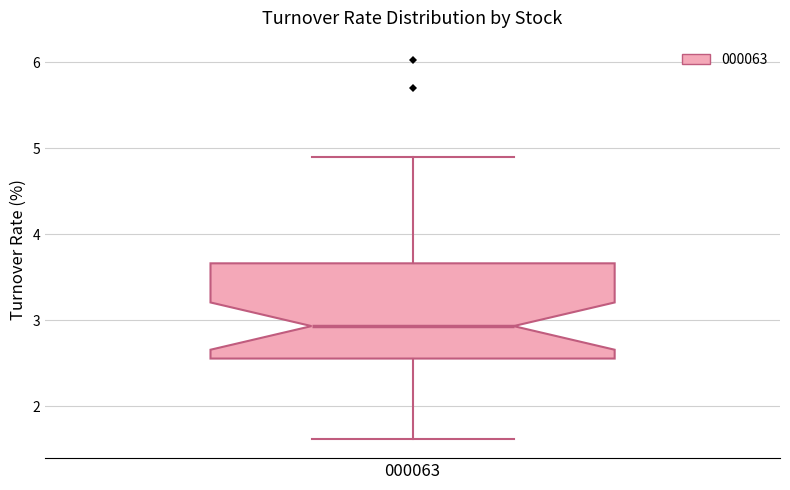

Where does the lower whisker of the box at x = 000063 end on the y-axis? The values are not printed on the chart, so give them approximately, as read against the axis.

1.6